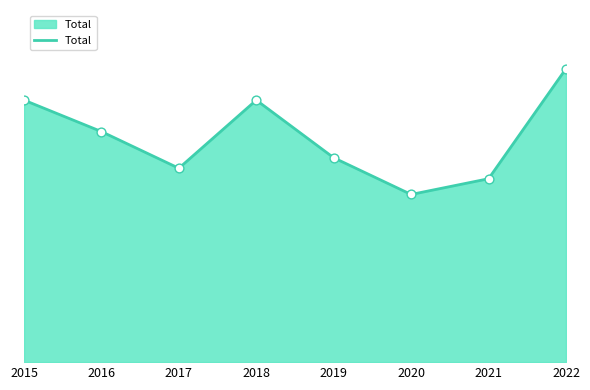

Between 2018 and 2015, which is larger?

2018